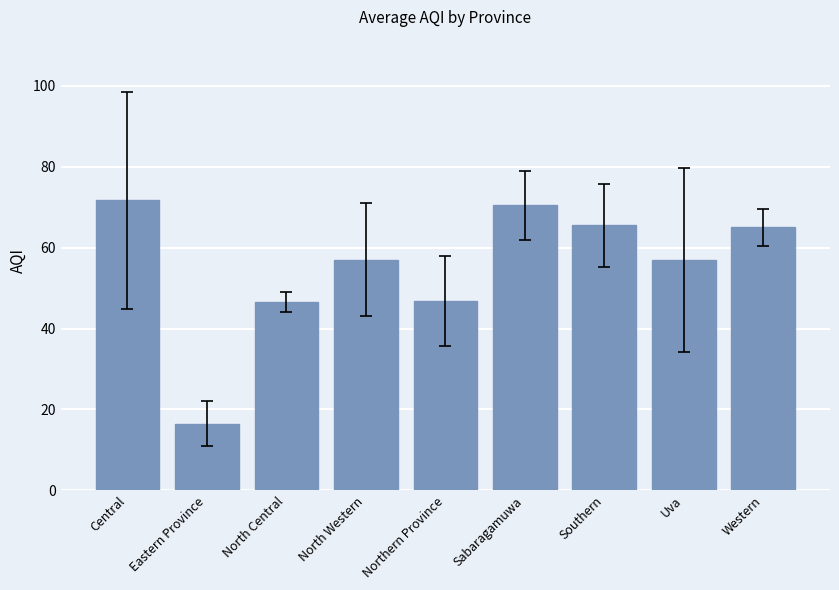

Between Uva and Sabaragamuwa, which is larger?

Sabaragamuwa